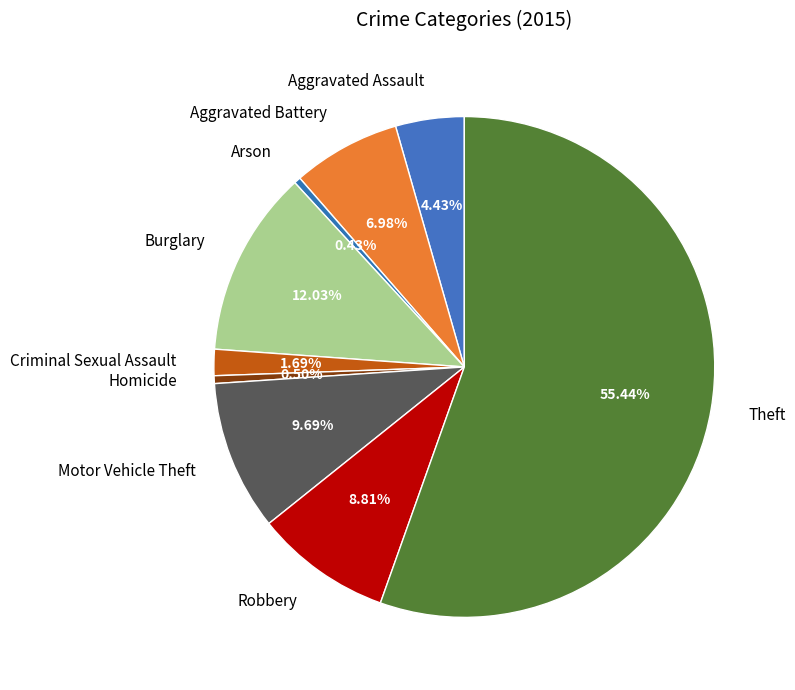

Combined, what portion of the pie is Motor Vehicle Theft and Robbery?

18.5%